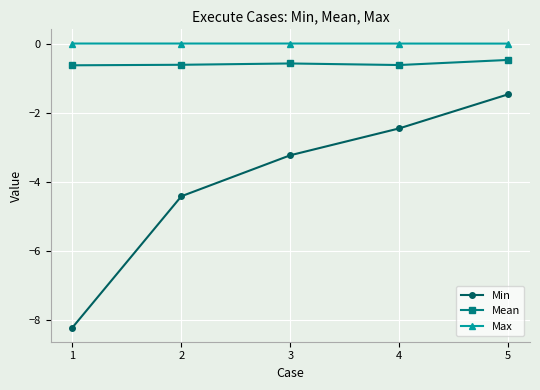

True or false: Min and Max cross at least once.

False